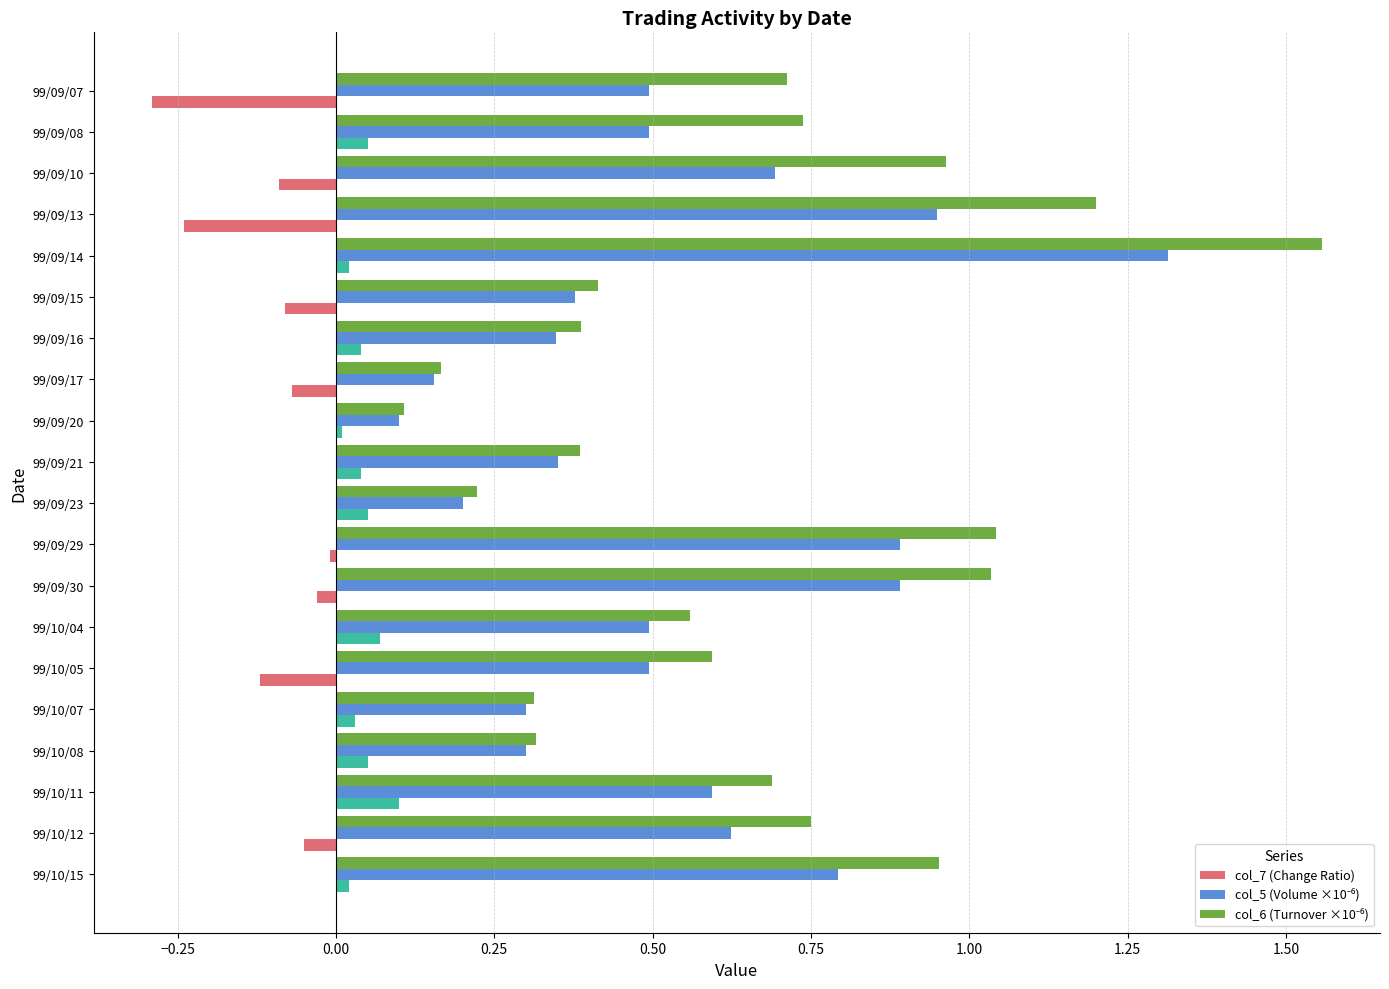

What is the difference between the highest and lowest values at 99/09/13?

1.4